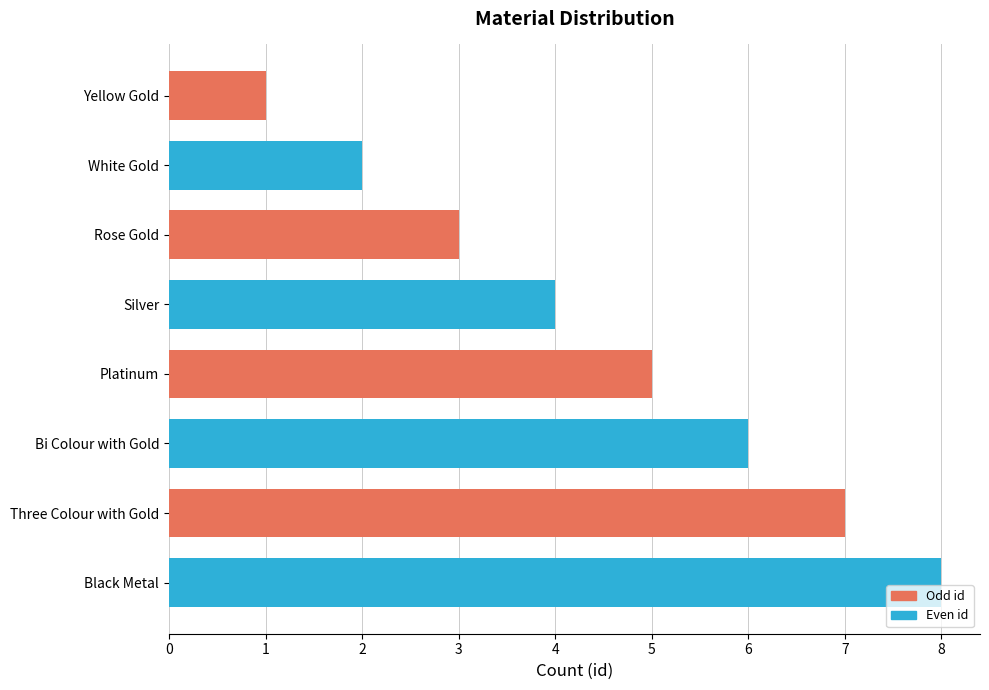

What is the change in value from White Gold to Three Colour with Gold?

+5